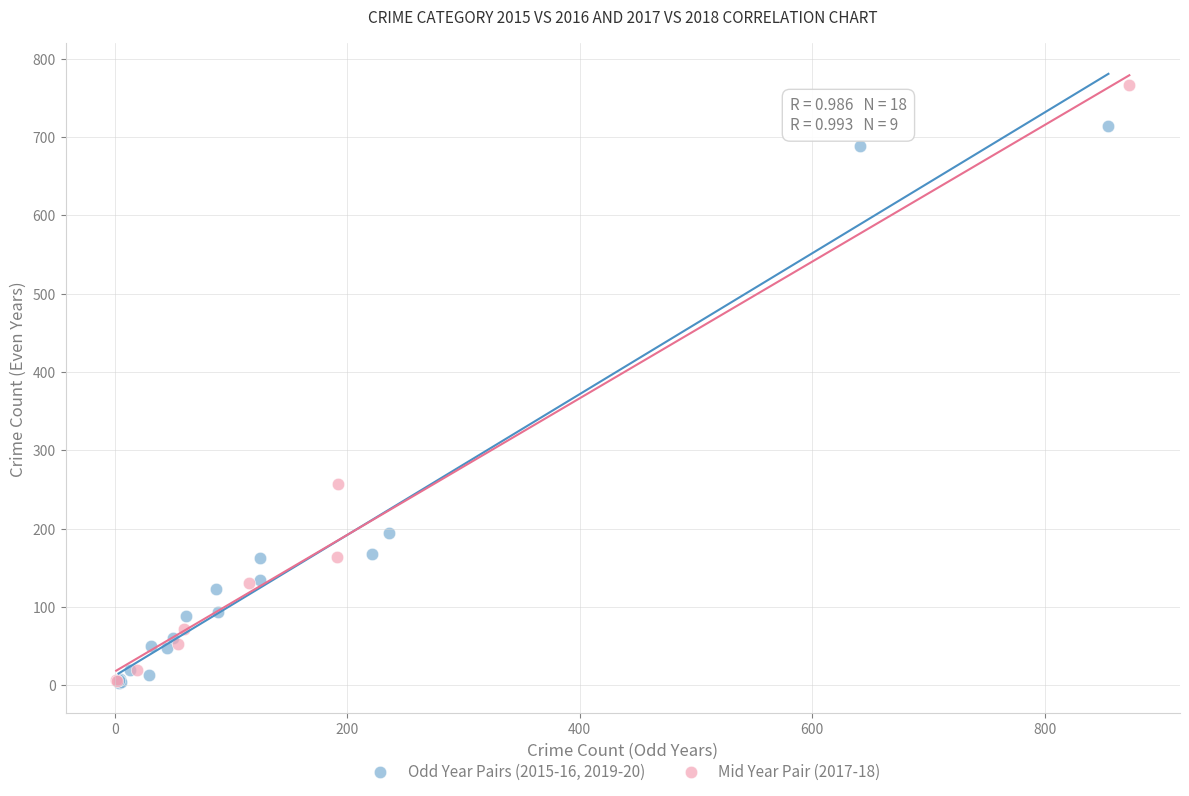

Which series reaches the maximum Y coordinate?

Mid Year Pair (2017-18)